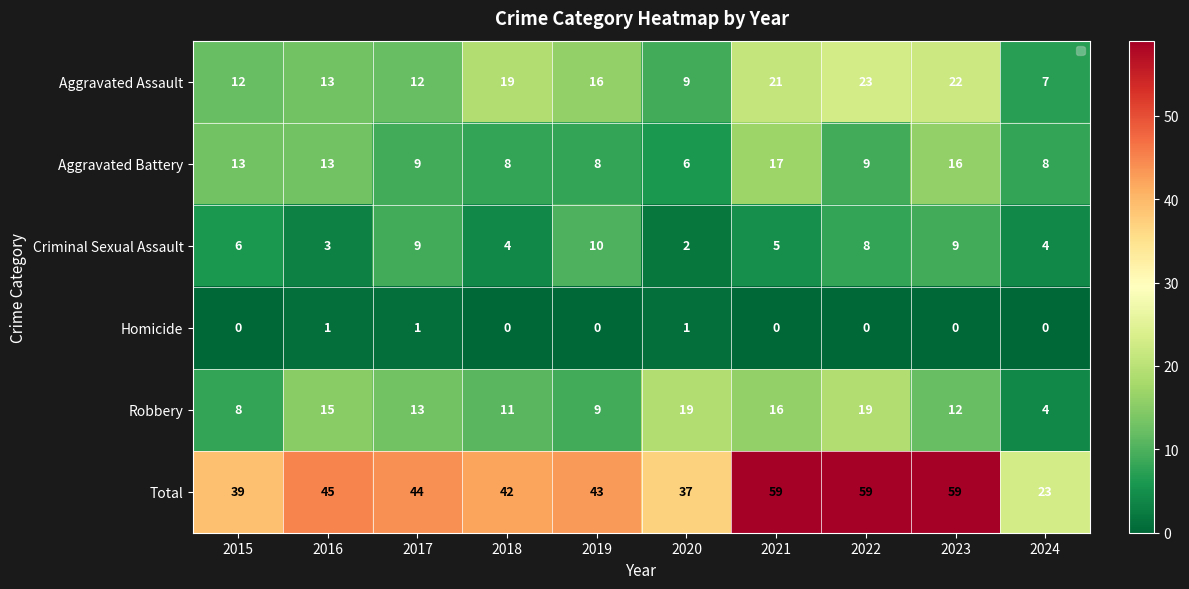

Count the number of categories in the chart.

10